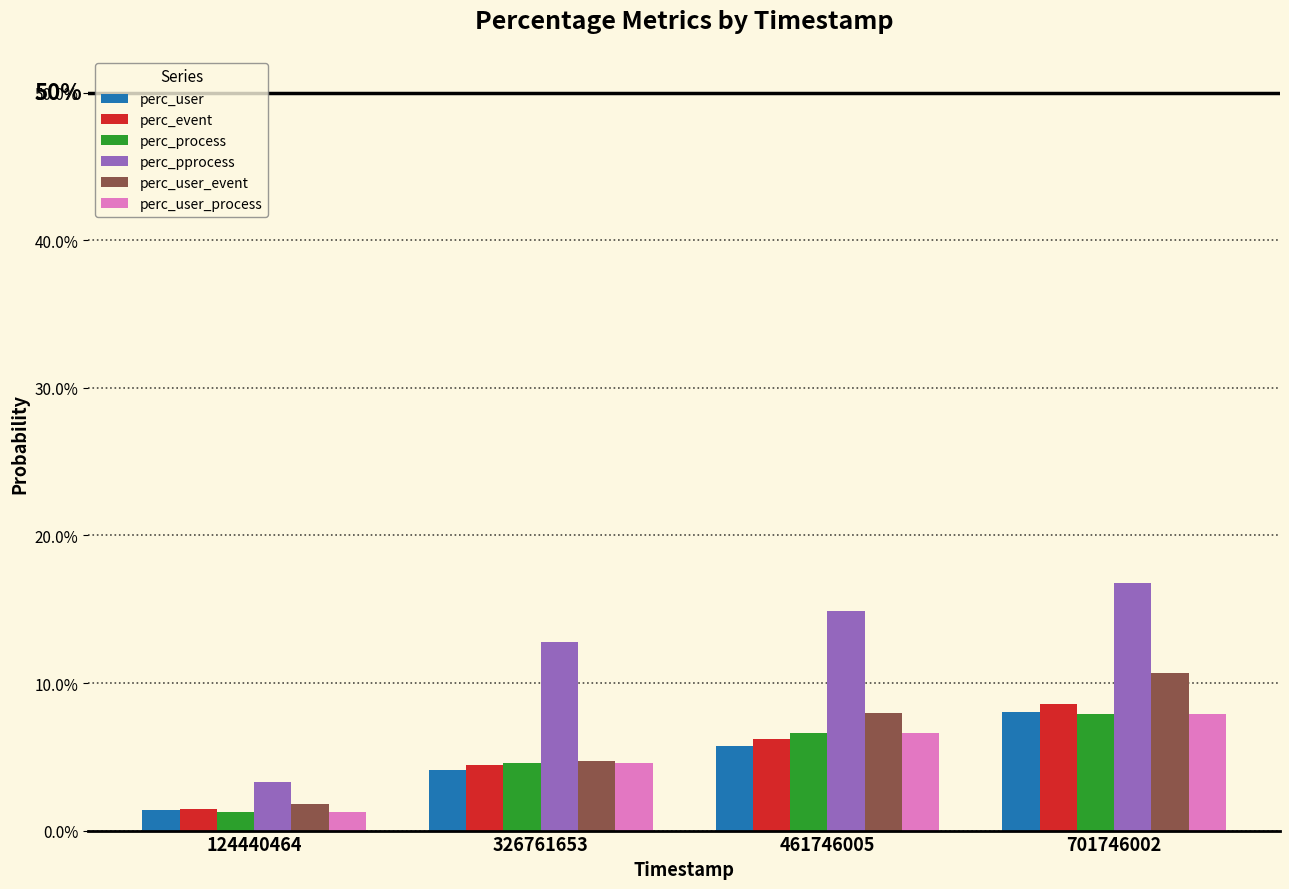

Is the value of perc_pprocess at 701746002 greater than the value of perc_user_process at 326761653?

Yes